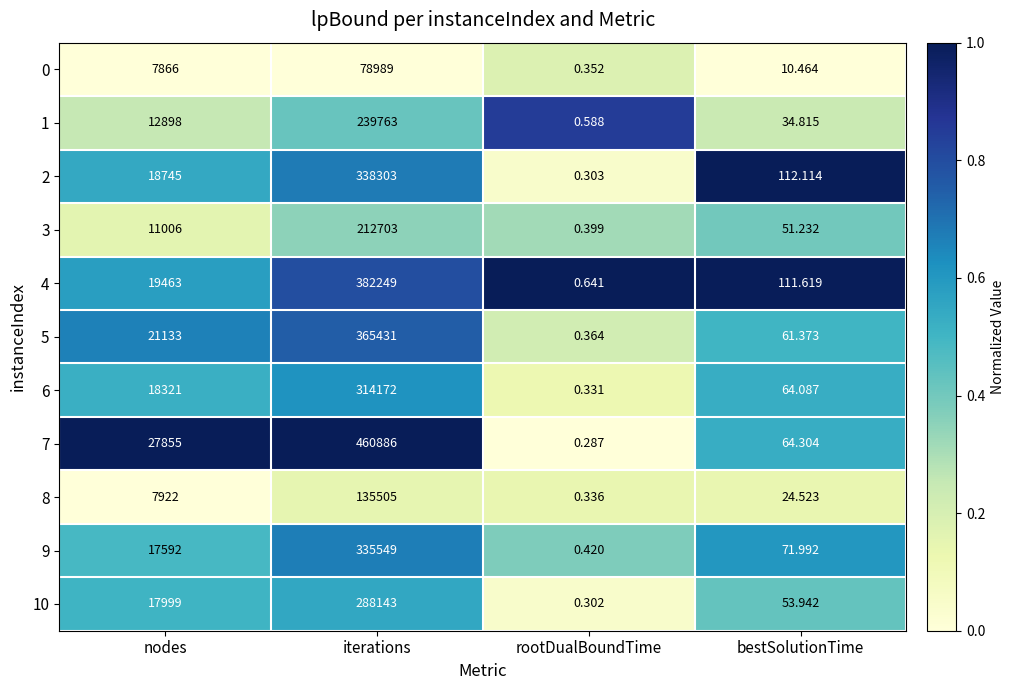

Which label corresponds to the largest value in the chart?

iterations